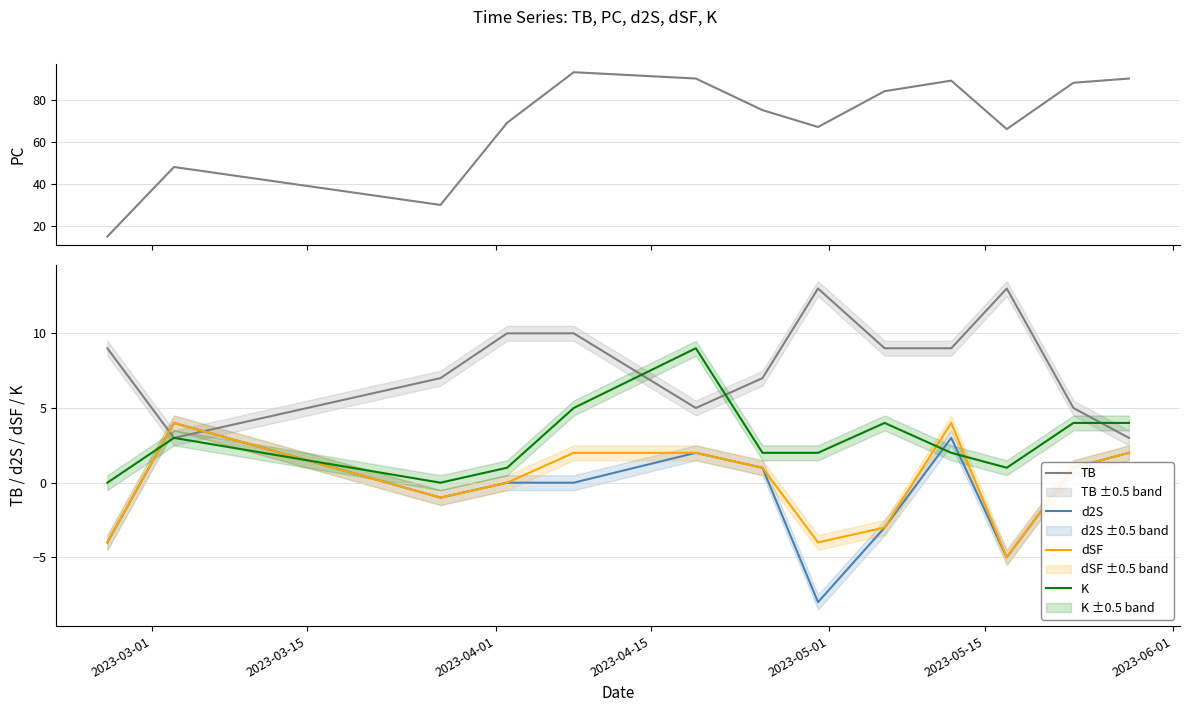

Does the chart have visible grid lines?

Yes